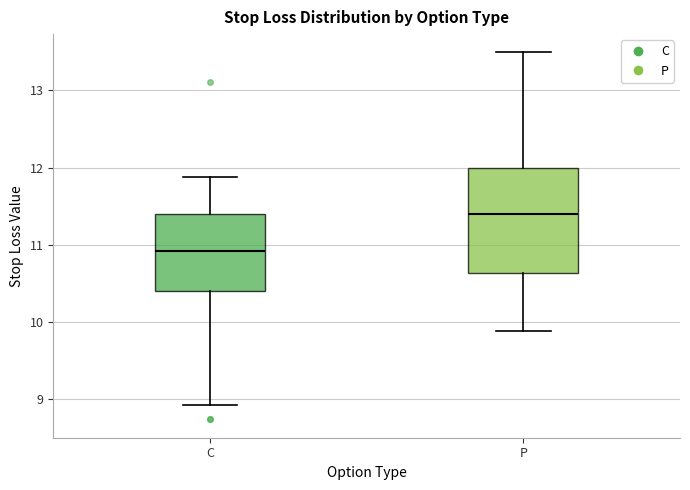

Which box's median line is the highest?

P